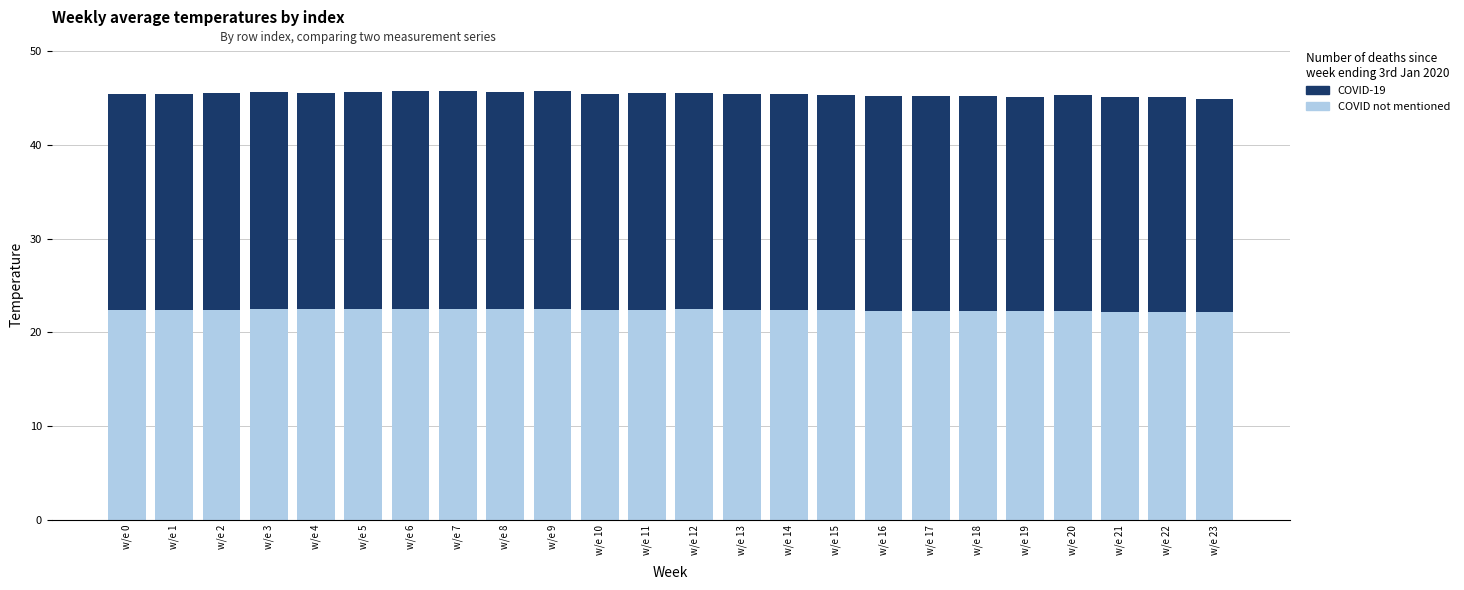

What is the total value across all series at w/e 22?

45.1